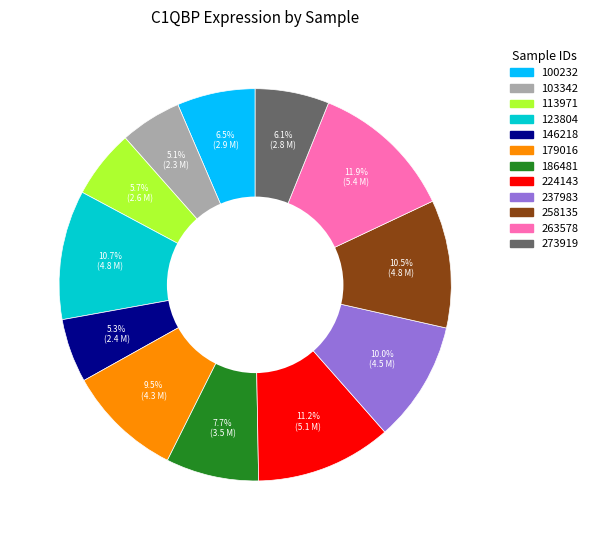

How many slices are in this pie chart?

12